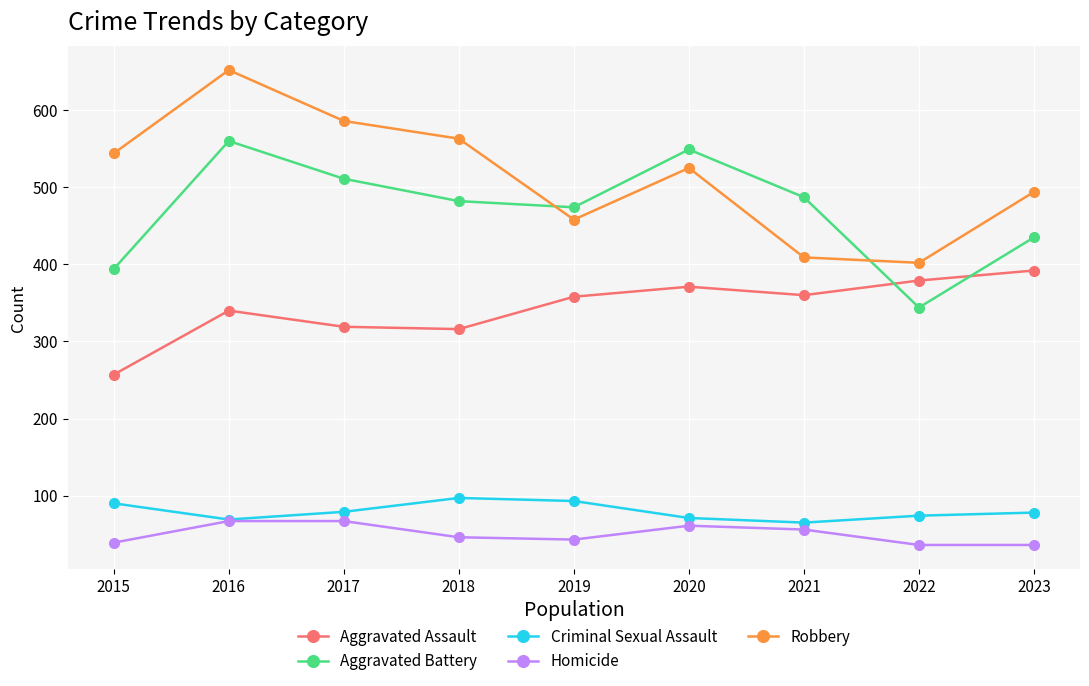

What is the difference between the maximum and minimum values in the Aggravated Assault series?

135